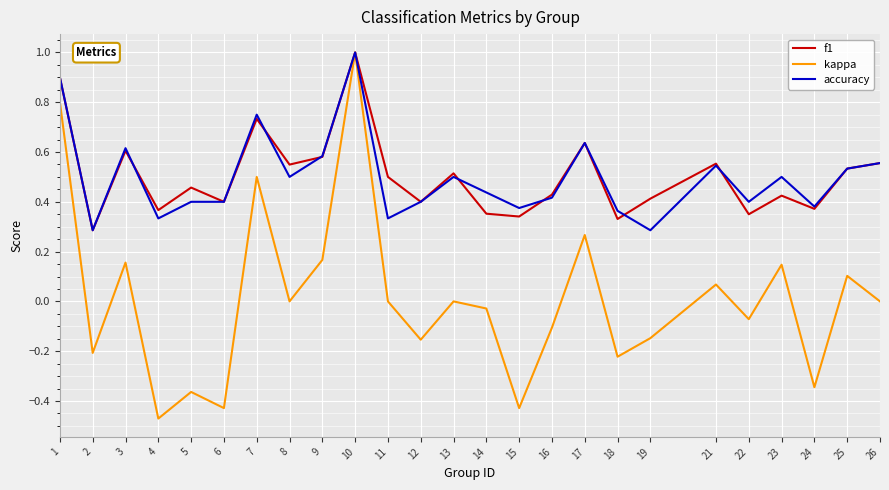

Which category has the highest value in the accuracy series?

10